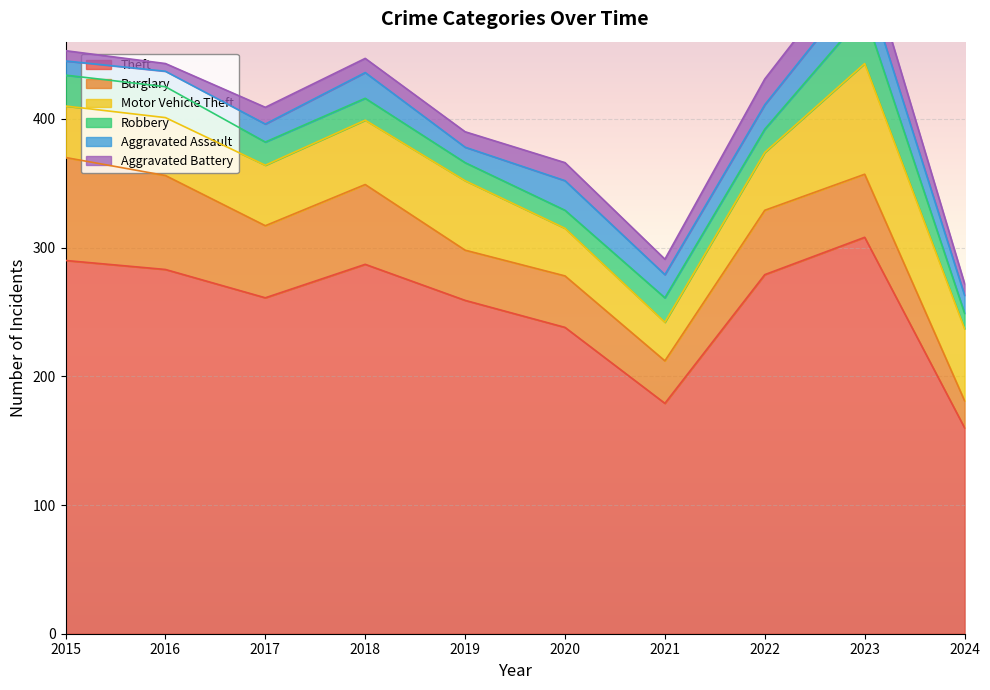

Is it true that Burglary equals 62 at 2018?

True